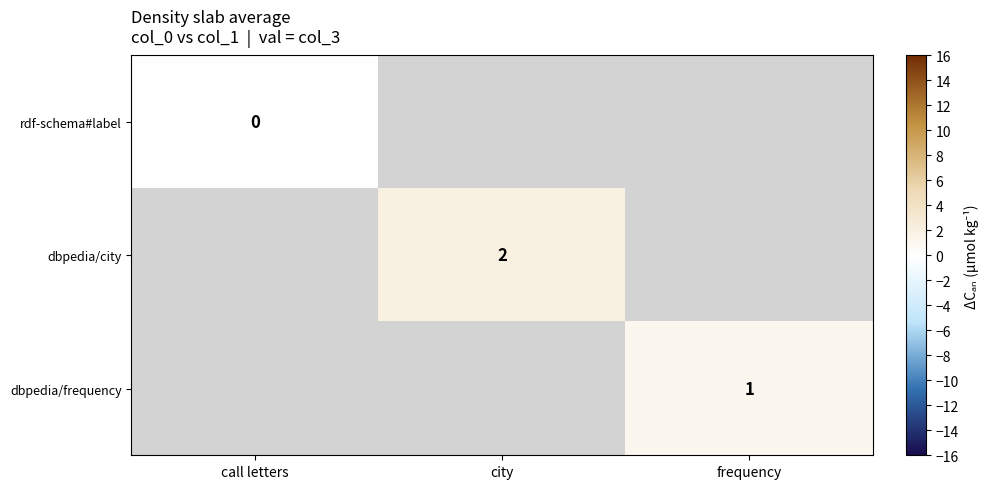

How many categories are shown in the chart?

3